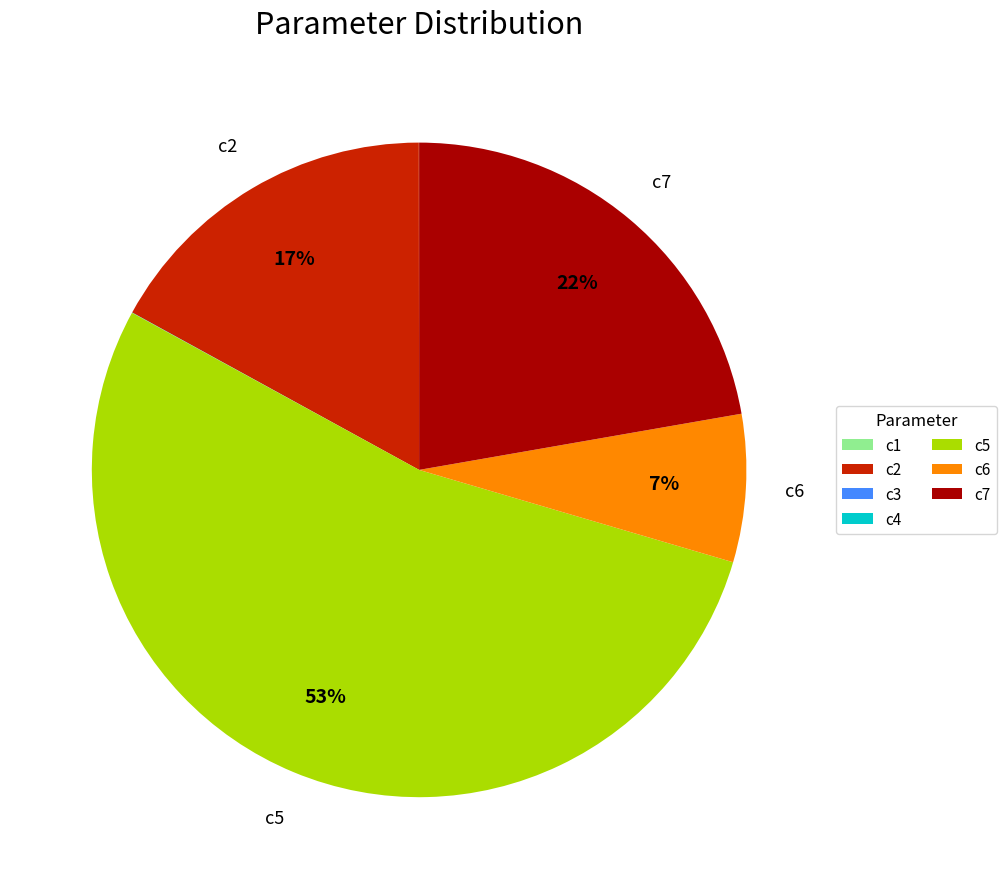

True or false: c7 accounts for 11% of the total.

False